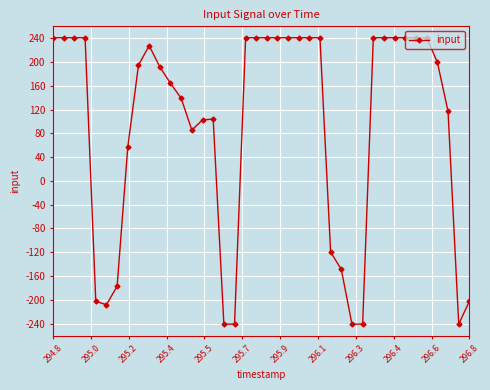

True or false: there are more than 0 points higher than both neighbors.

True